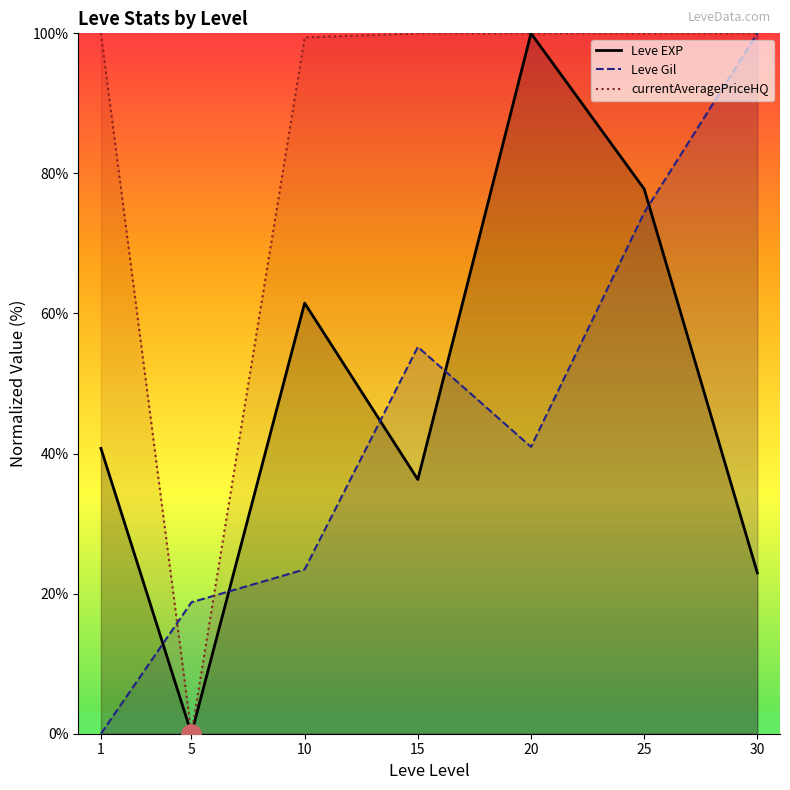

Which category has the lowest value in the currentAveragePriceHQ series?

5